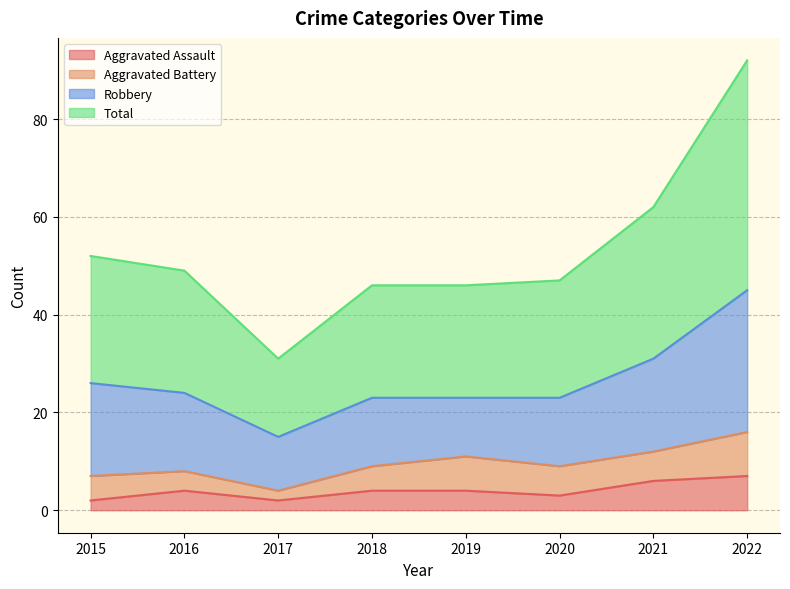

The value of Aggravated Assault at 2016 is 1. True or false?

False